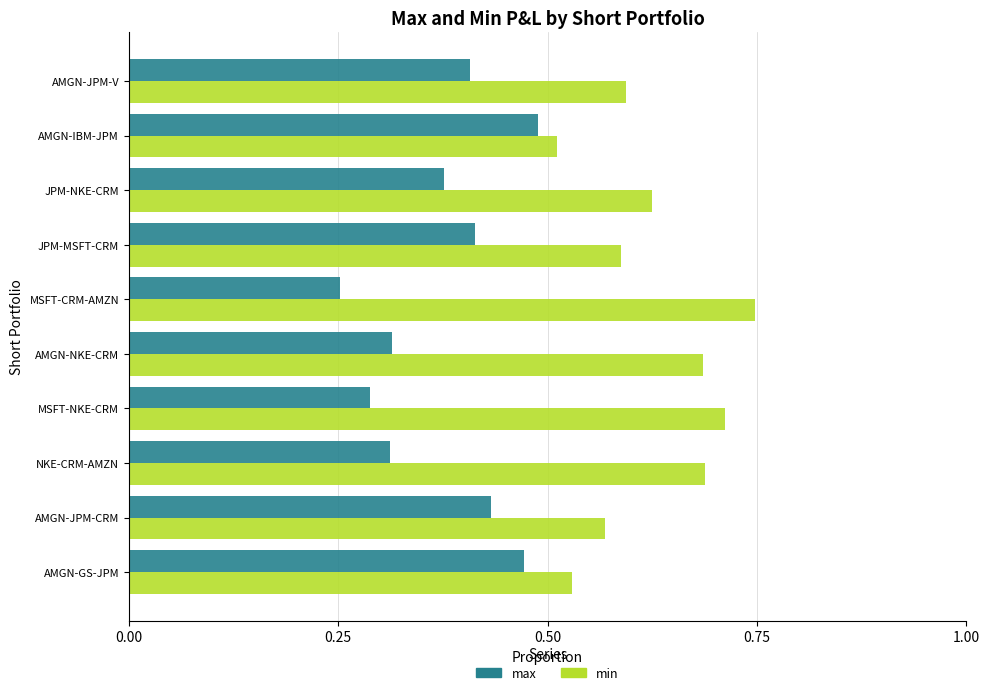

Rank the series by their average value, from highest to lowest.

min, max